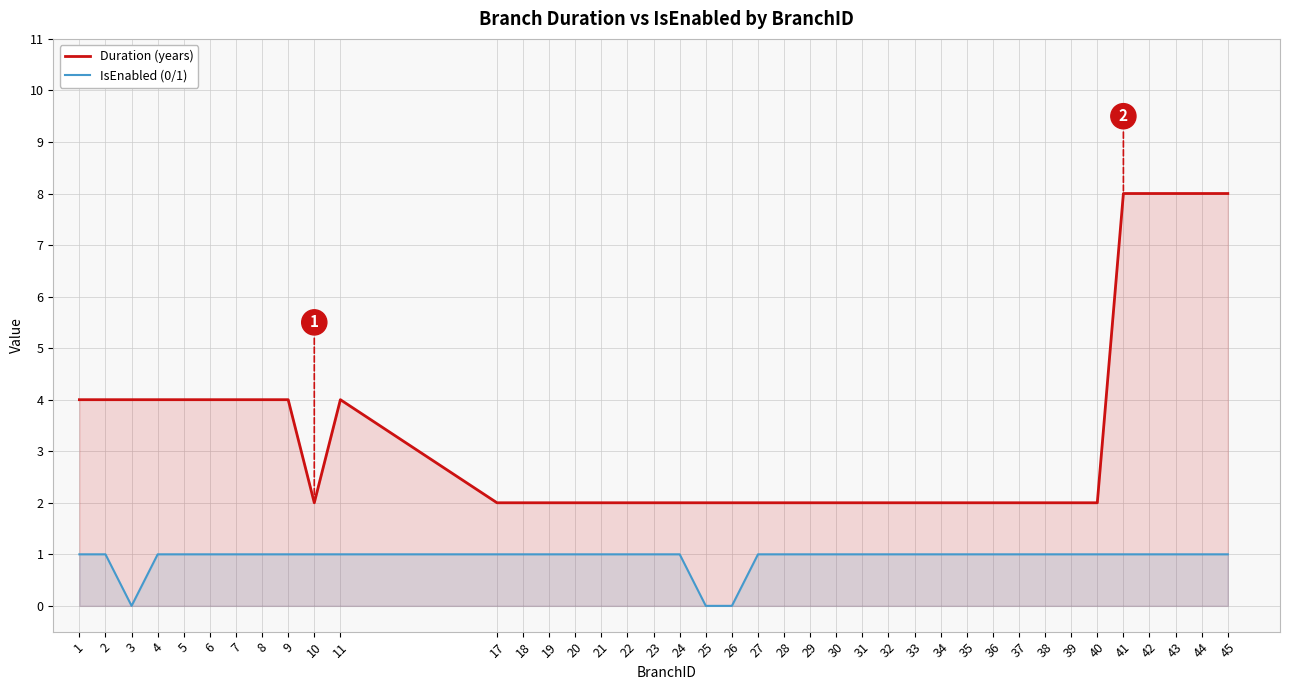

Does the chart have visible grid lines?

Yes